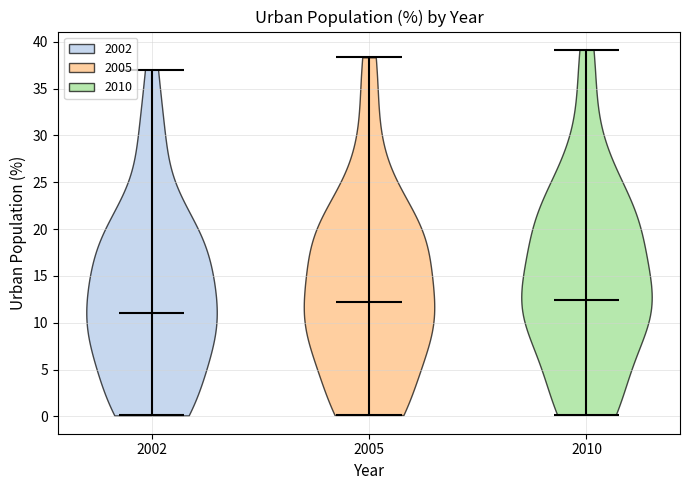

Reading left to right, read every violin against the y-axis: where its median line is, and the lowest and highest points it reaches. The values are not printed on the chart, so give them approximately, as read against the axis.

2002: median line 11.0, lowest point 0.0, highest point 37.0
2005: median line 12.0, lowest point 0.0, highest point 38.5
2010: median line 12.5, lowest point 0.0, highest point 39.0